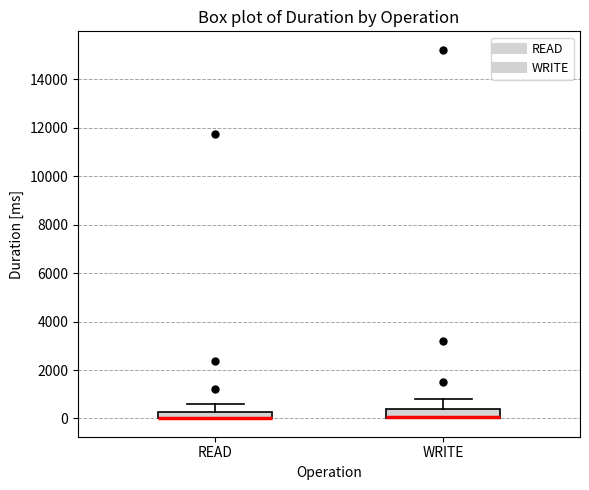

Where does the upper whisker of the box for WRITE end on the y-axis? The values are not printed on the chart, so give them approximately, as read against the axis.

800